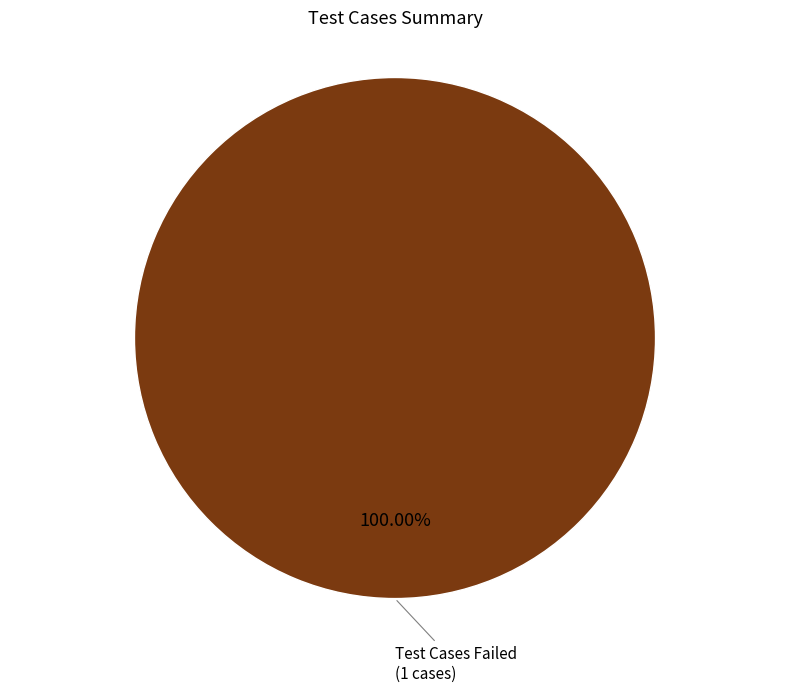

Is there any slice that represents more than half of the pie?

Yes